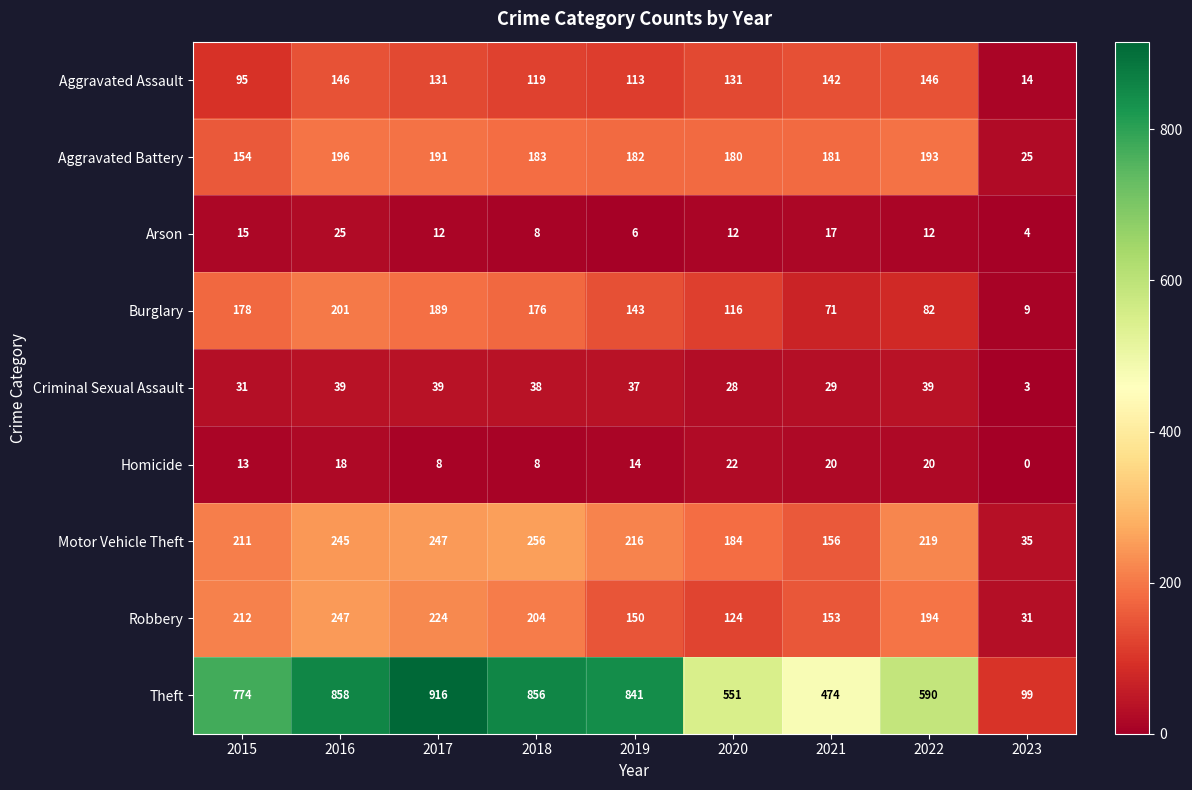

Which series has the widest spread of values?

Theft